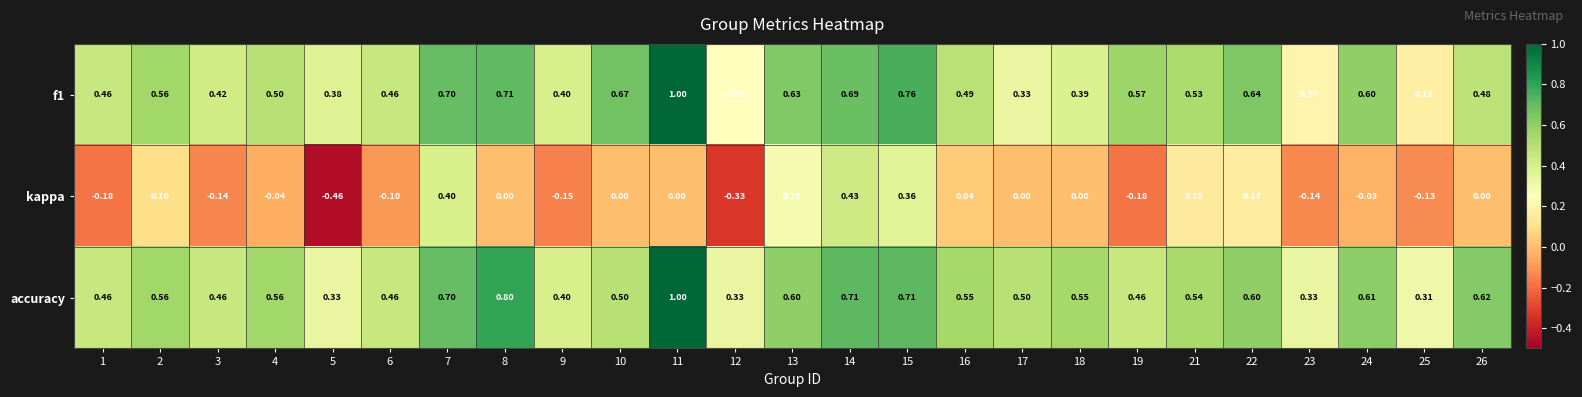

Count the number of categories in the chart.

25